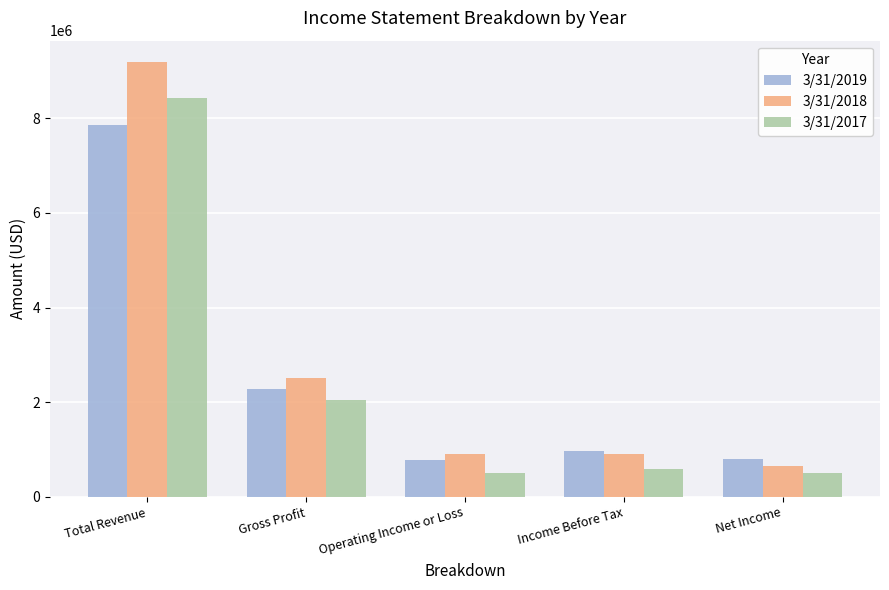

At how many categories does at least one series exceed 3352847?

1